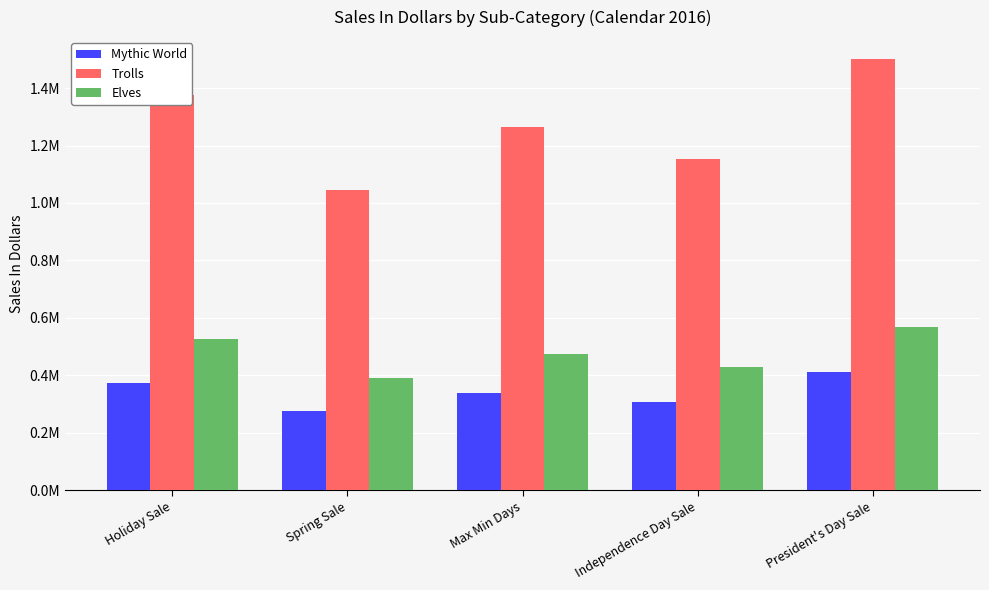

Which has a higher value, Holiday Sale or Max Min Days?

Holiday Sale